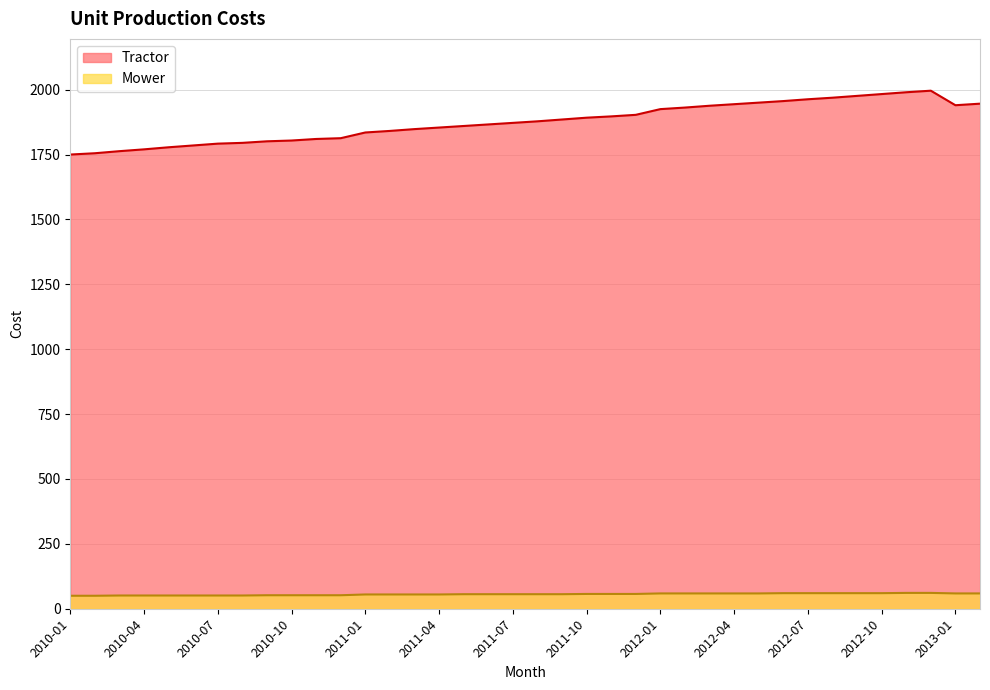

What is the sum of all Tractor values?

71254